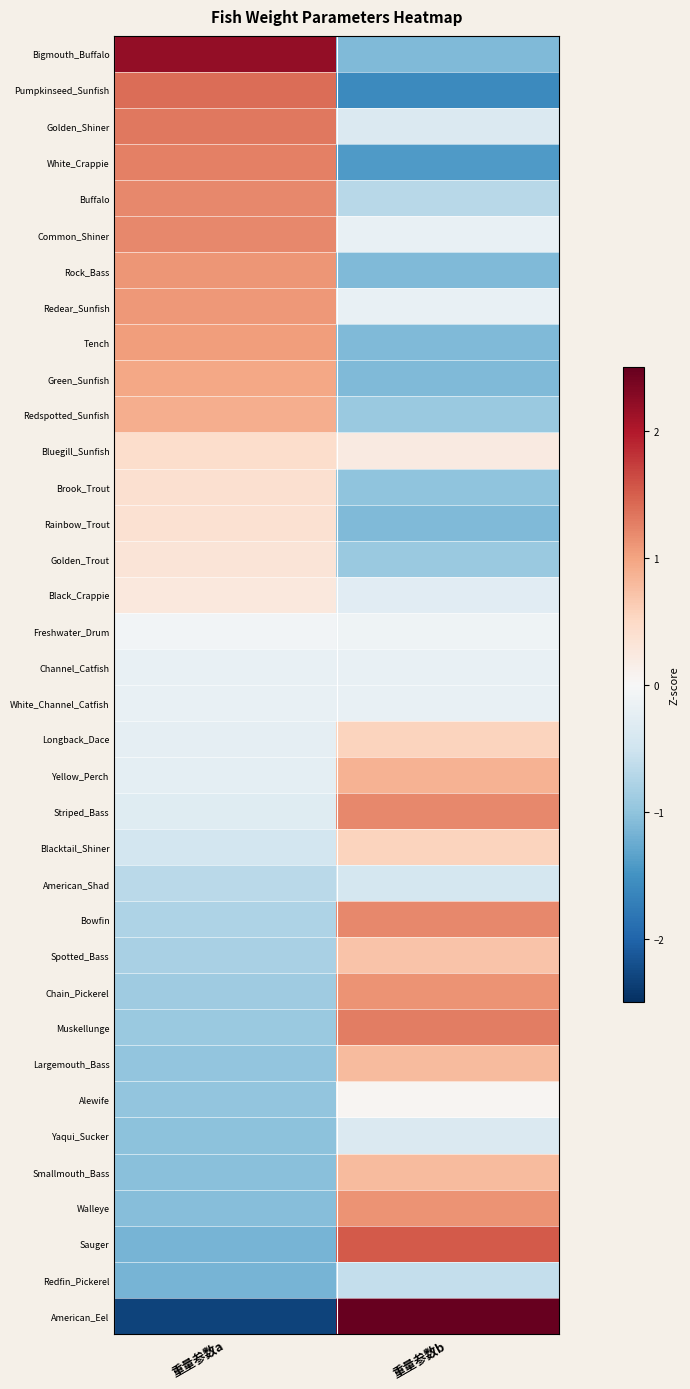

What is the greatest value displayed?

2.9